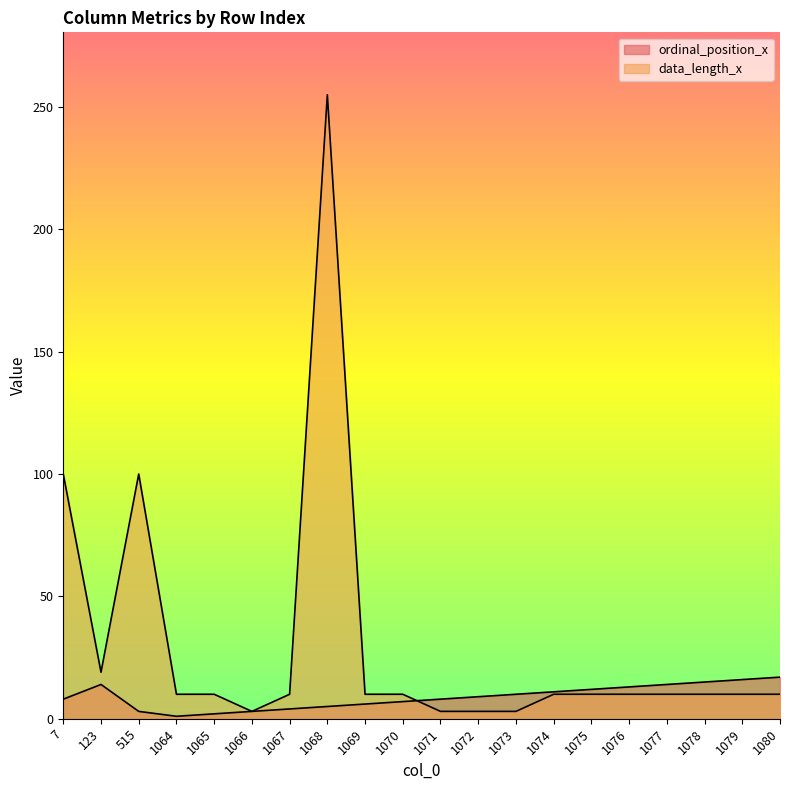

What are all the series names shown in the legend?

ordinal_position_x, data_length_x